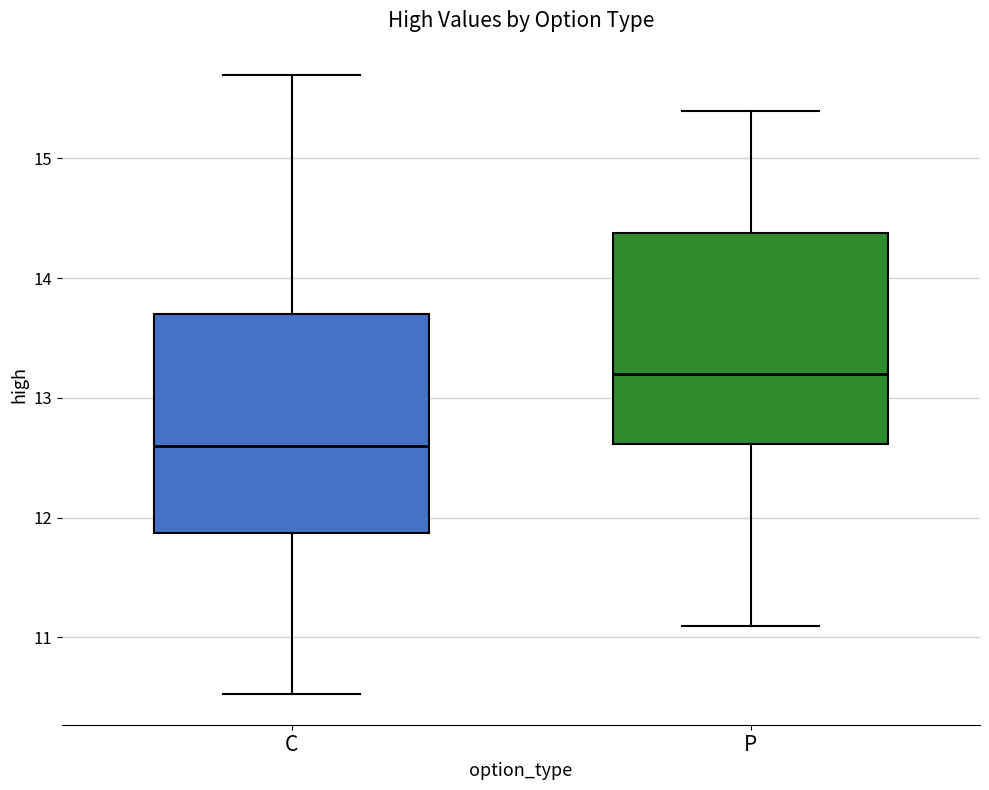

Reading left to right, read every box against the y-axis: the position of its median line, the range the box covers, and the ends of its whiskers. The values are not printed on the chart, so give them approximately, as read against the axis.

C: median 12.6, box 11.9 to 13.7, whiskers 10.5 to 15.7
P: median 13.2, box 12.6 to 14.4, whiskers 11.1 to 15.4